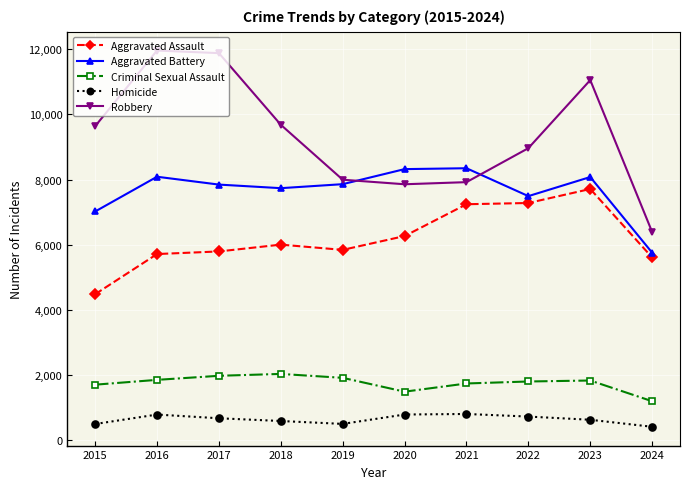

Rank the series at 2022 from highest to lowest value.

Robbery, Aggravated Battery, Aggravated Assault, Criminal Sexual Assault, Homicide